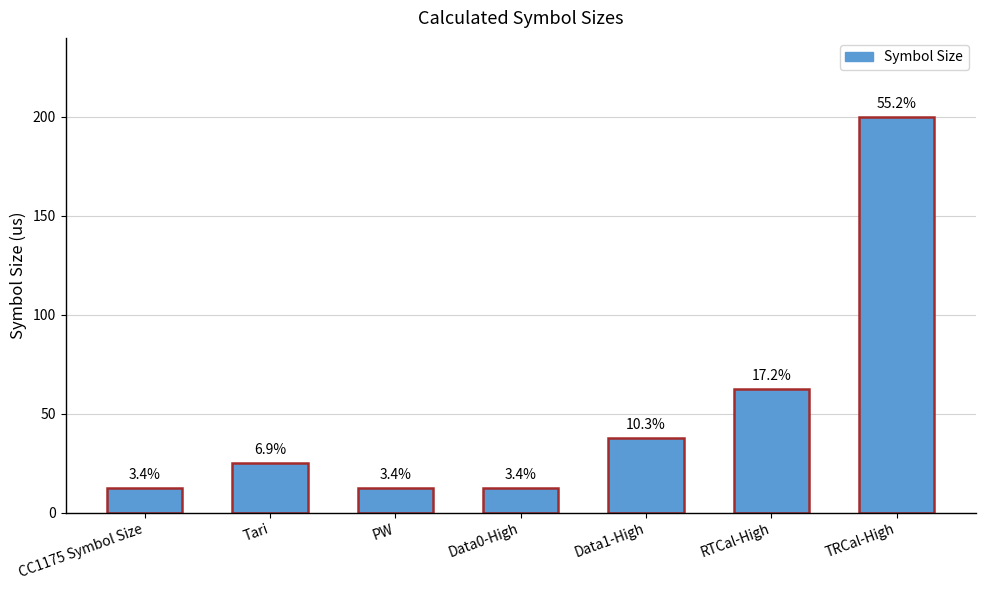

List the labels in order of value, largest first.

TRCal-High, RTCal-High, Data1-High, Tari, CC1175 Symbol Size, PW, Data0-High